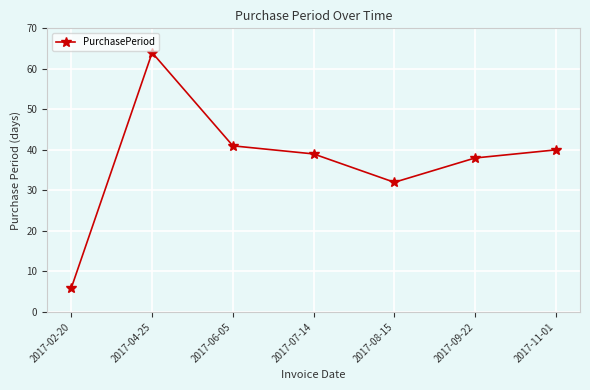

List the labels in order of value, smallest first.

2017-02-20, 2017-08-15, 2017-09-22, 2017-07-14, 2017-11-01, 2017-06-05, 2017-04-25